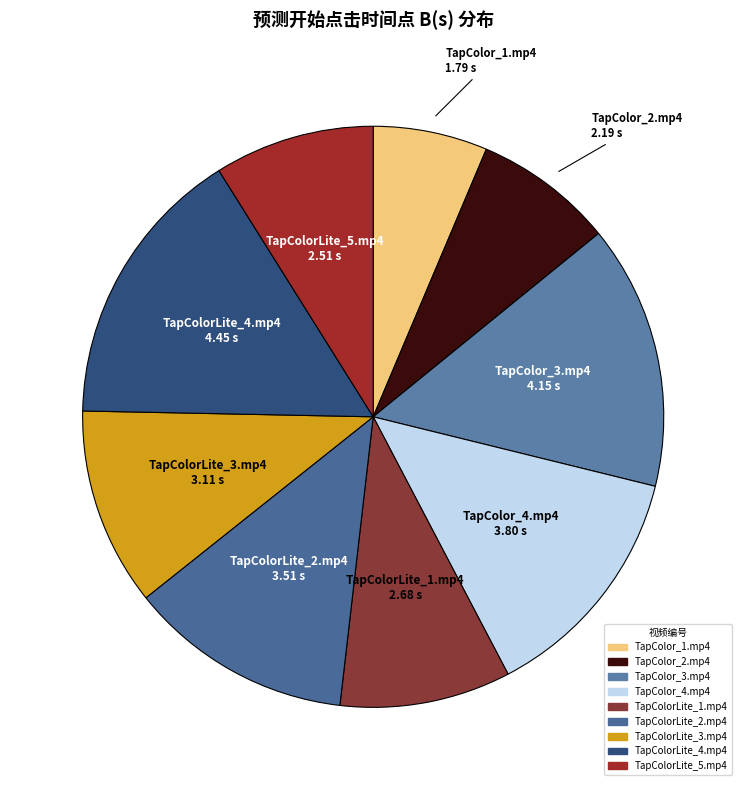

The TapColorLite_5.mp4 slice represents 9% of the pie. True or false?

True